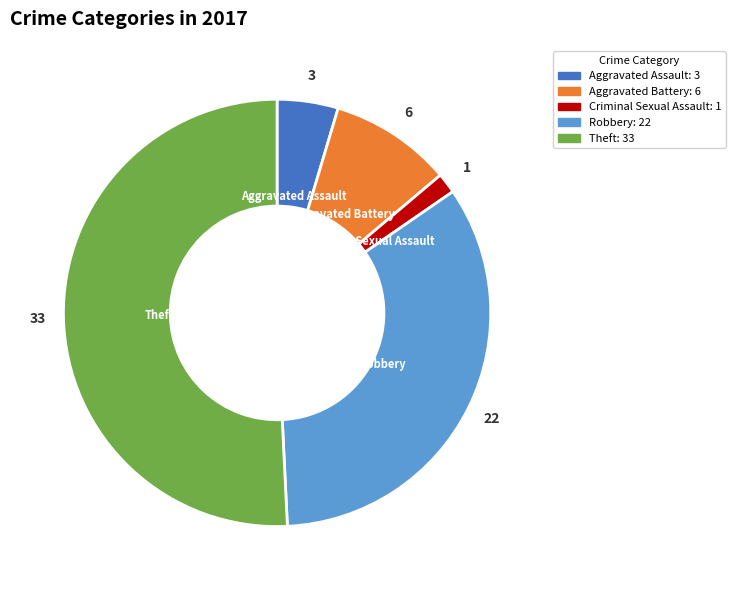

How many slices are in this pie chart?

5